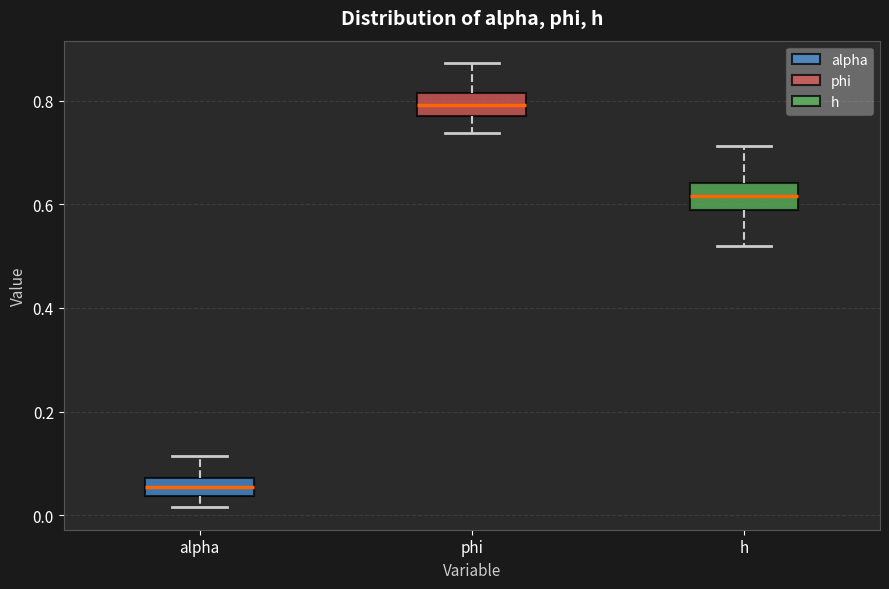

Reading left to right, read every box against the y-axis: the position of its median line, the range the box covers, and the ends of its whiskers. The values are not printed on the chart, so give them approximately, as read against the axis.

alpha: median 0.06, box 0.04 to 0.08, whiskers 0.02 to 0.12
phi: median 0.80, box 0.76 to 0.82, whiskers 0.74 to 0.88
h: median 0.62, box 0.58 to 0.64, whiskers 0.52 to 0.72